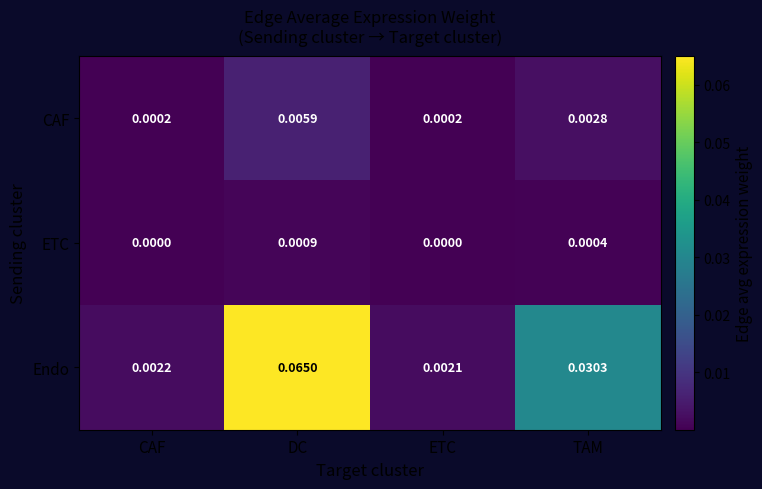

Which label corresponds to the largest value in the chart?

DC